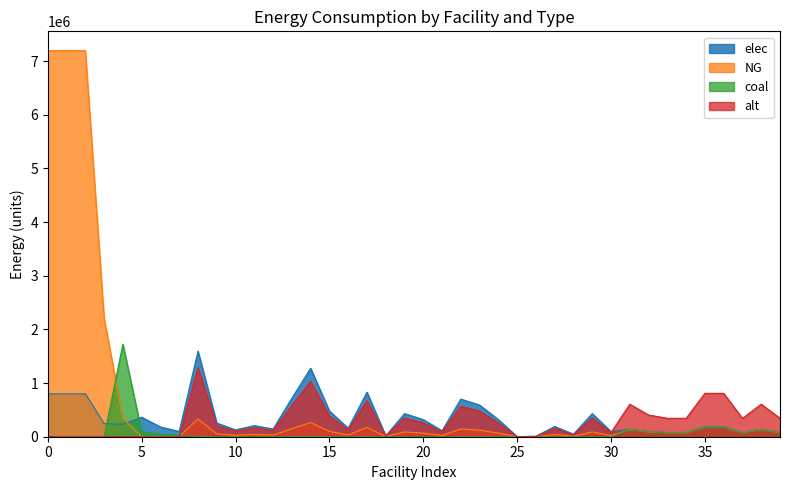

What position from the right is Böhler Edelstahl Kapfenberg?

34